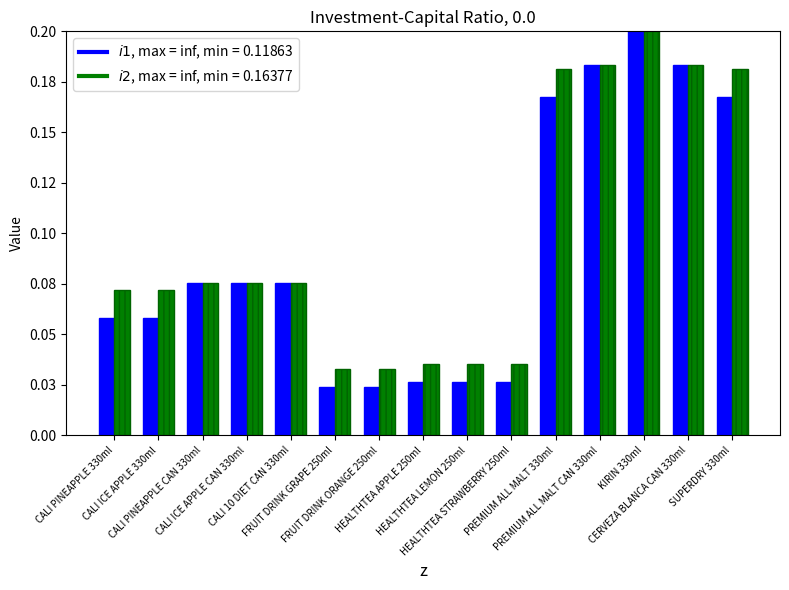

The TOTAL series shows 0.1 at CALI 10 DIET CAN 330ml. True or false?

False